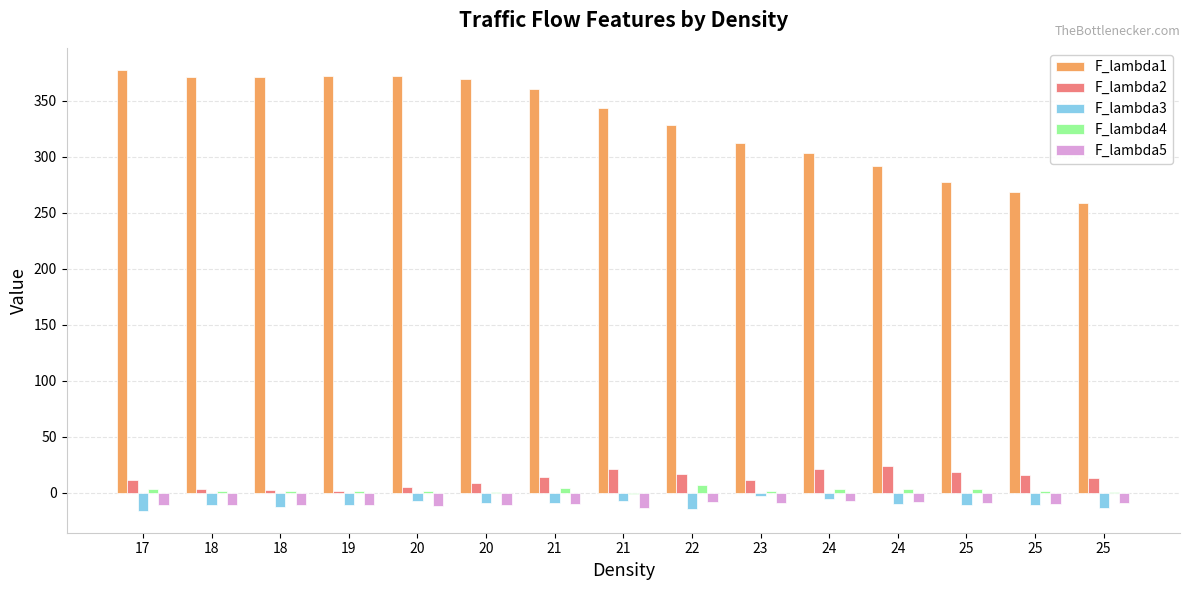

Is it true that F_lambda1 equals 492.7 at 19?

False